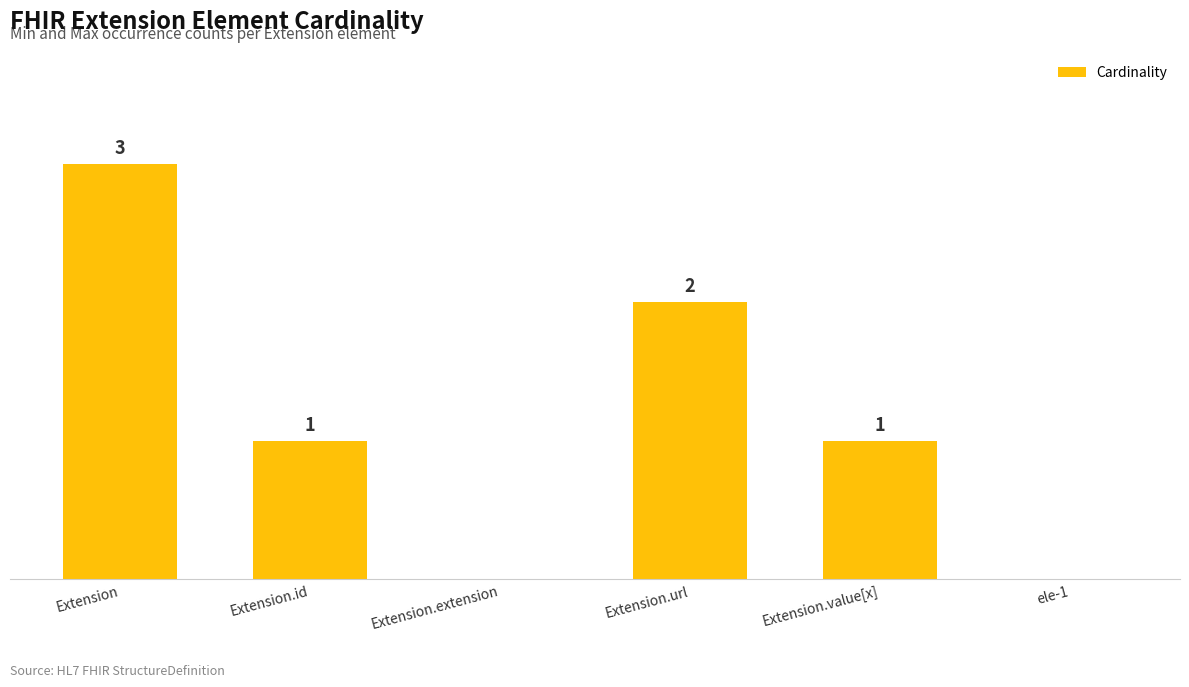

At which label does the data first exceed 1?

Extension